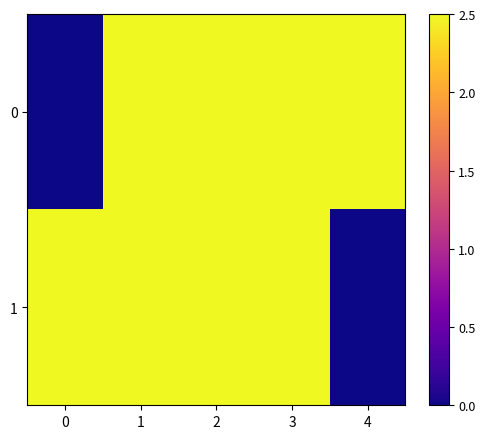

Between 0 and 1, which is larger?

1